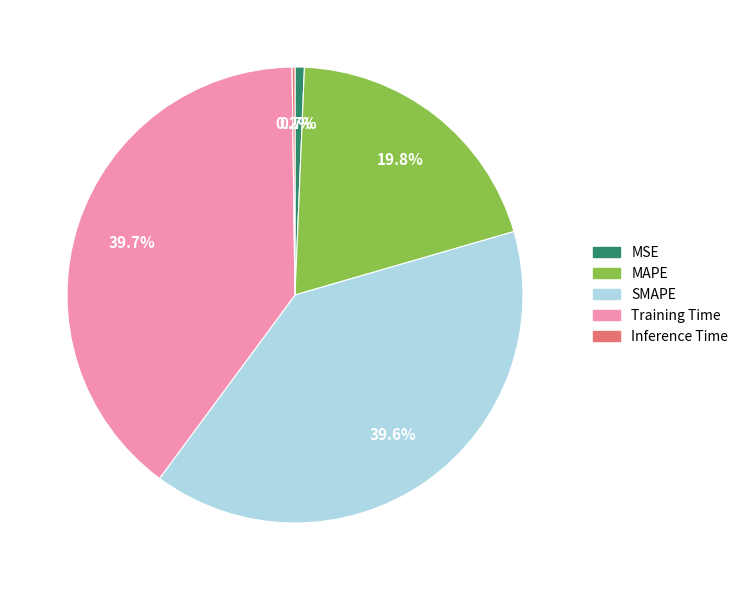

Is Training Time the majority of the pie?

No